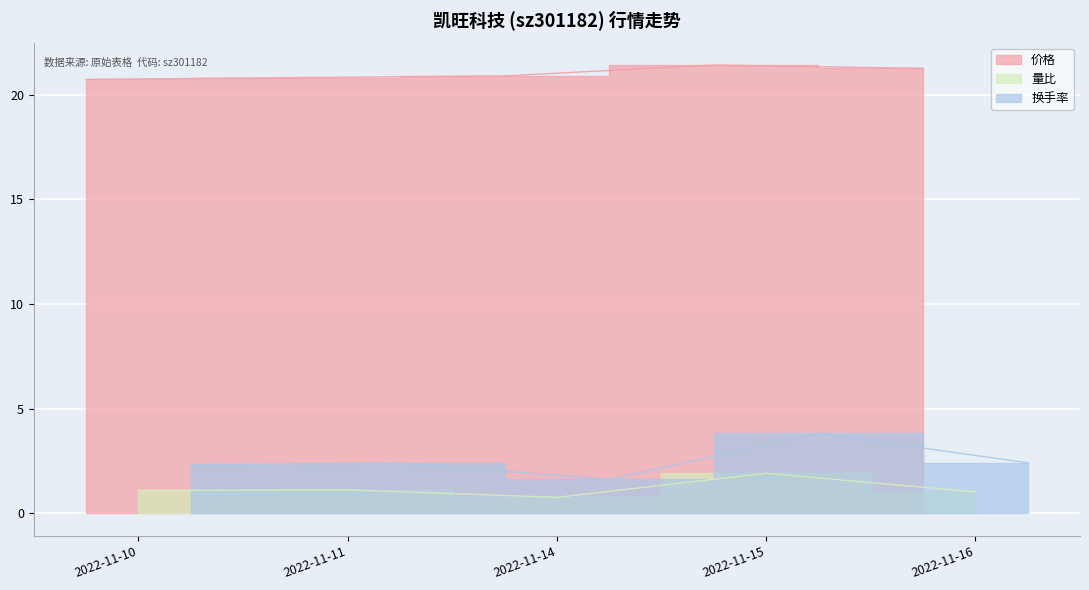

What is the total value across all series at 2022-11-10?

24.1